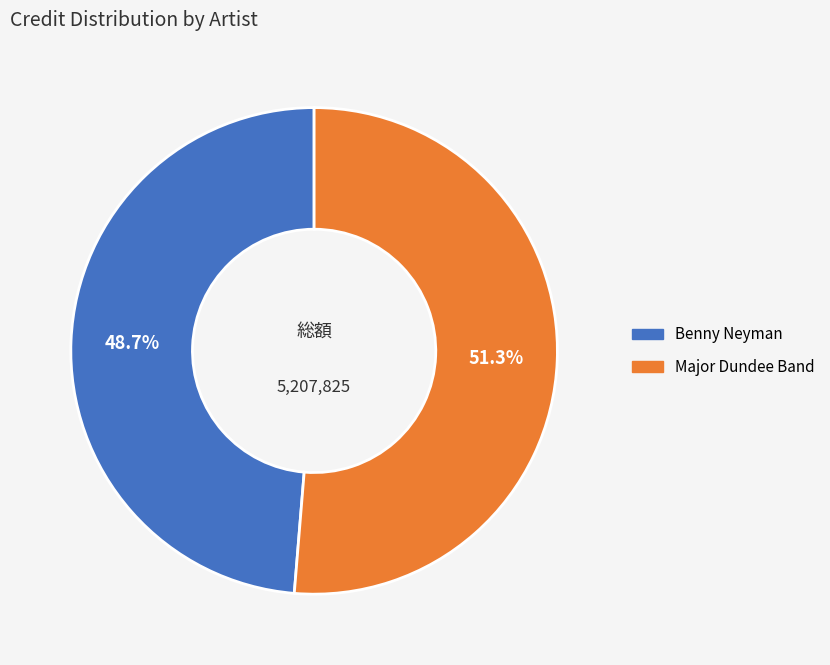

Is Benny Neyman the majority of the pie?

No